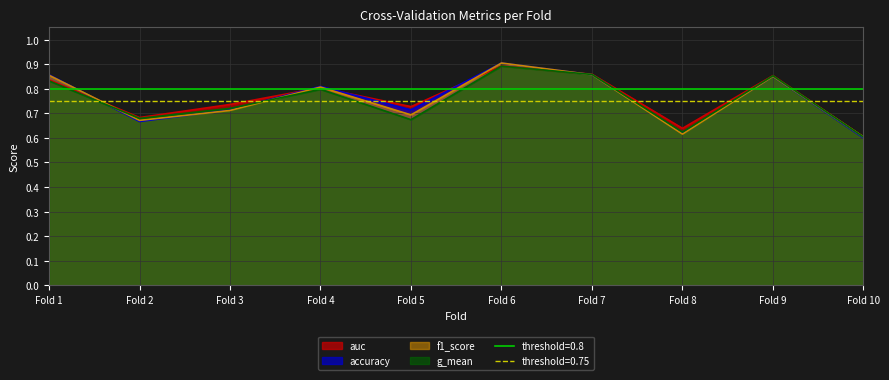

What is the minimum value shown in the chart?

0.6